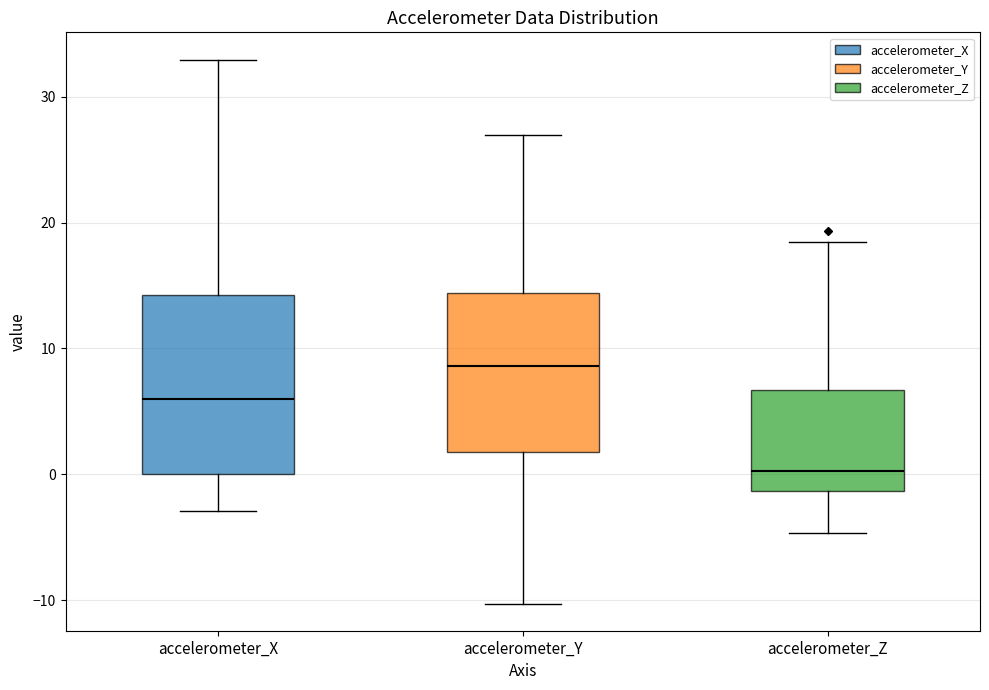

Which box is the tallest, from its lower edge to its upper edge?

accelerometer_X